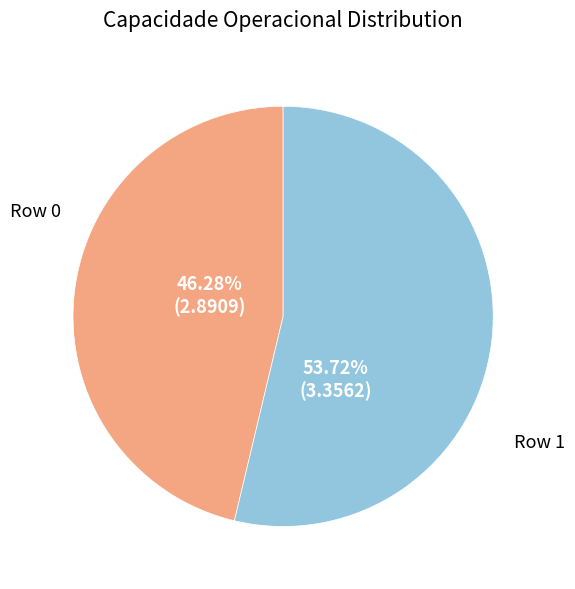

Rank the categories by value from lowest to highest.

Row 0, Row 1